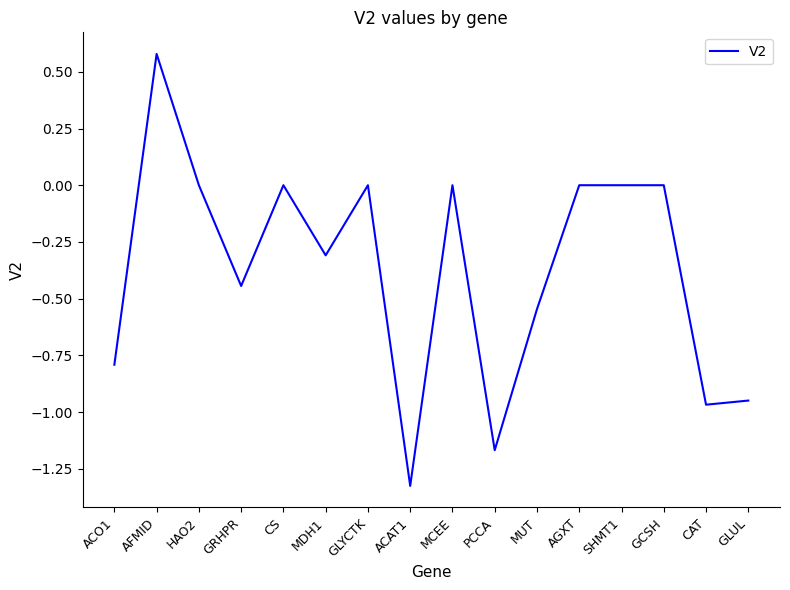

What is the difference between the values at ACAT1 and GLYCTK?

1.3